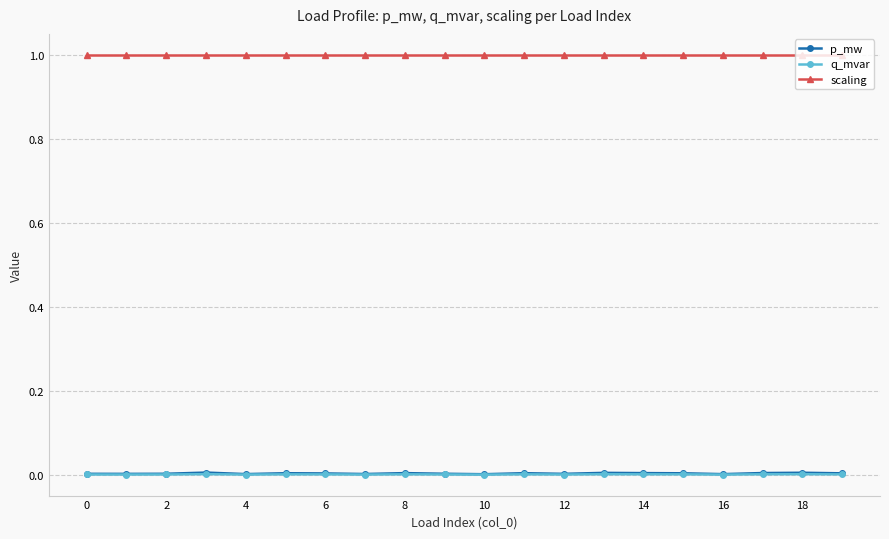

Which series has the widest spread of values?

p_mw